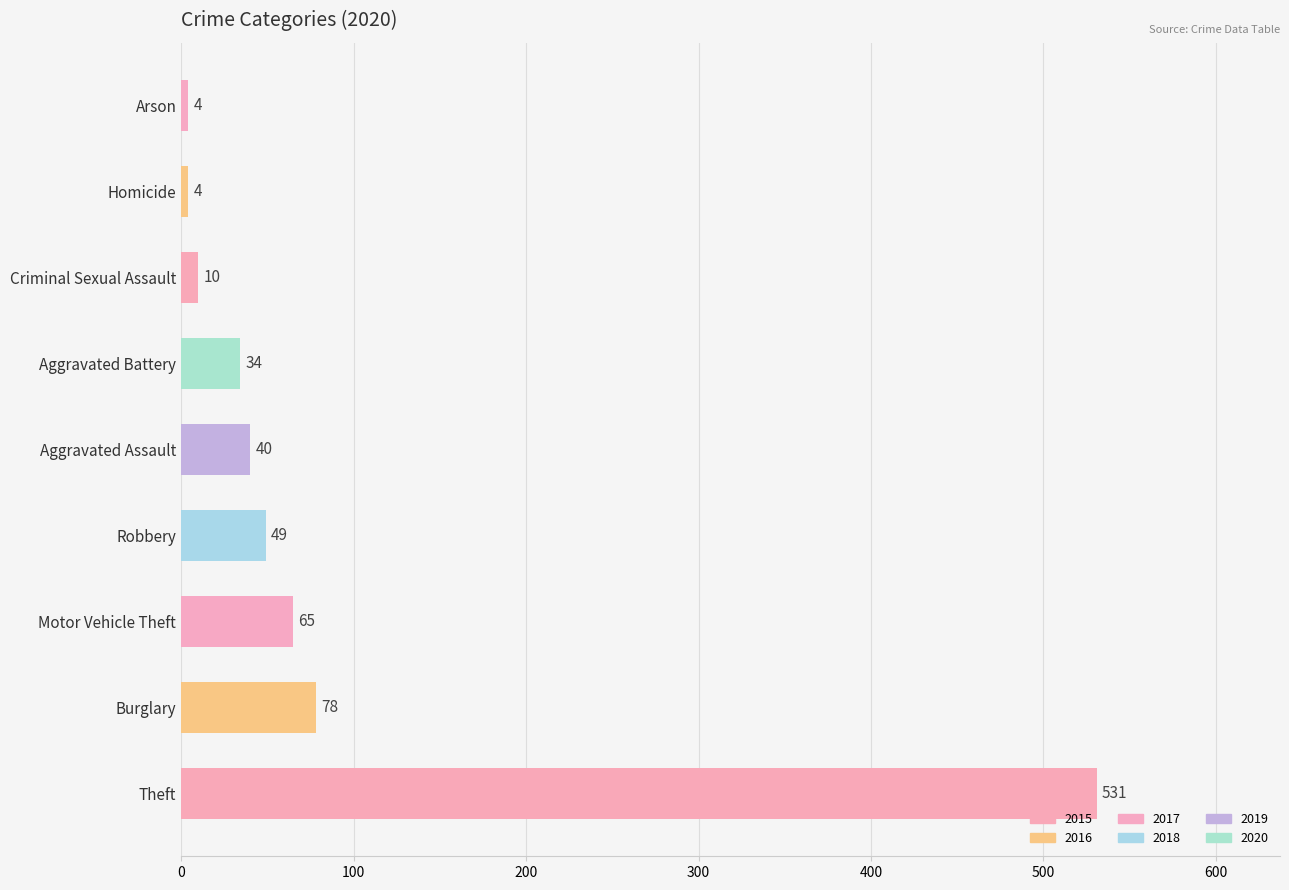

Count the number of categories in the chart.

9